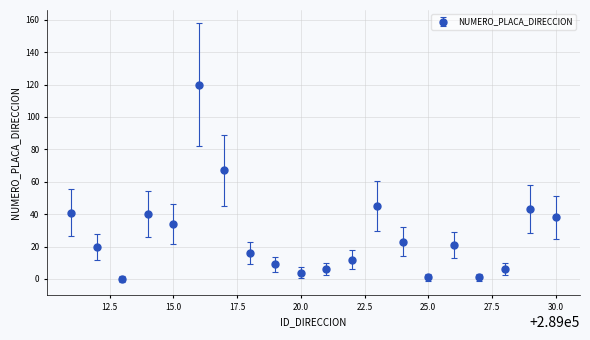

What is the sum of all values?

547